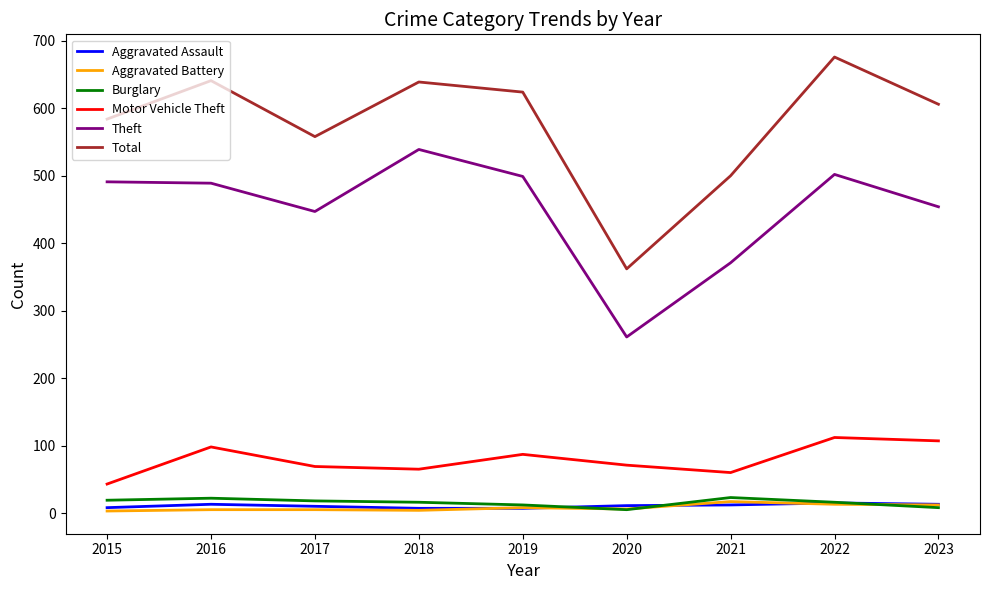

Is it true that Aggravated Battery equals 4 at 2018?

True